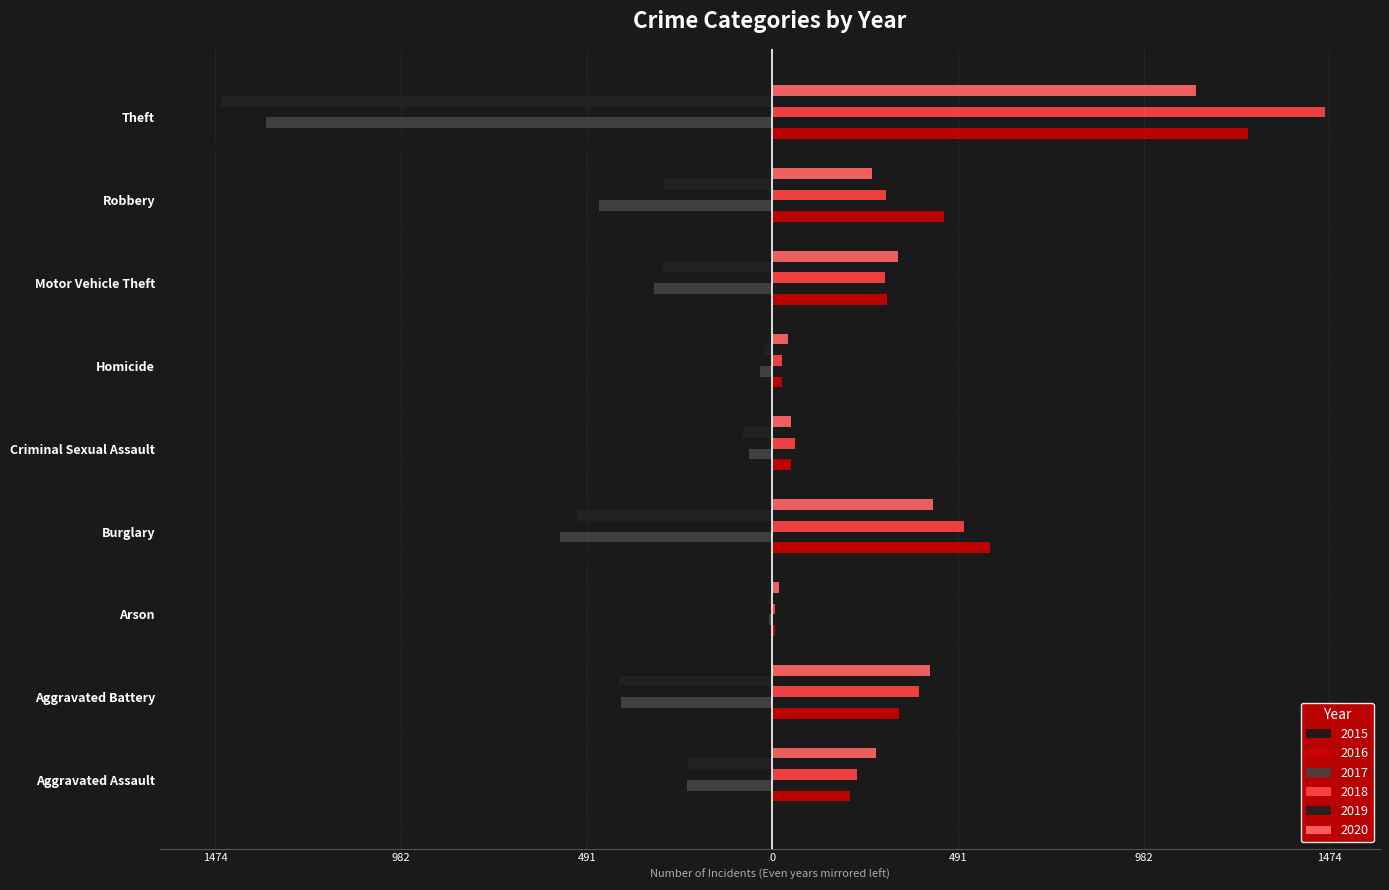

What is the approximate value of 2018 at Aggravated Assault?

225